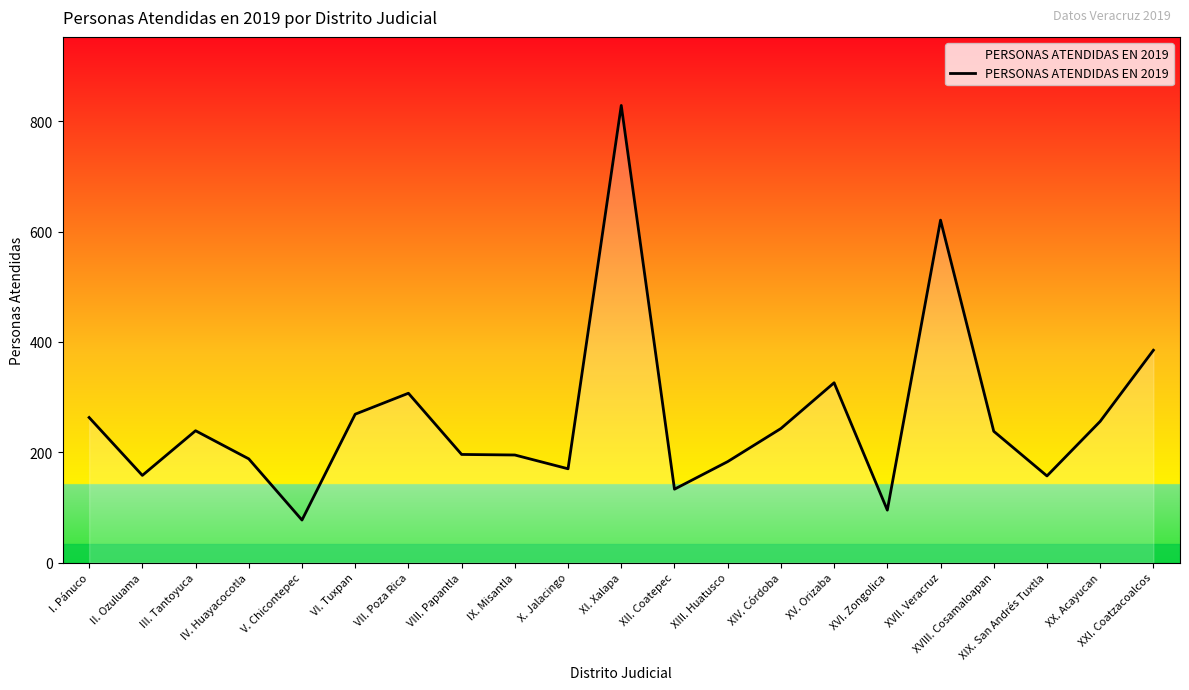

At which category does the data reach its first local valley?

II. Ozuluama